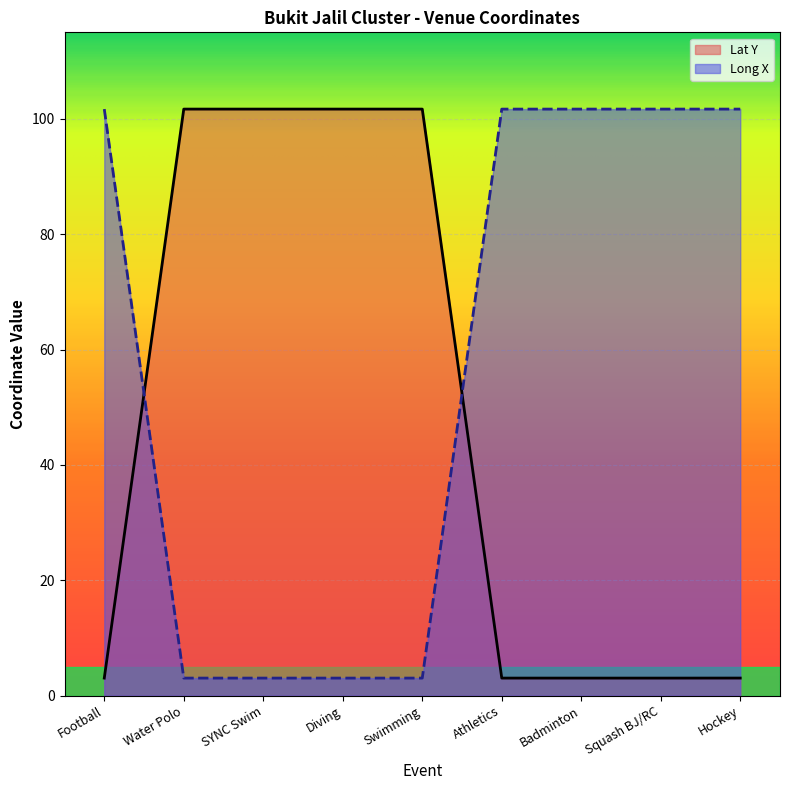

Between Squash BJ/RC and Football, which is larger?

Football